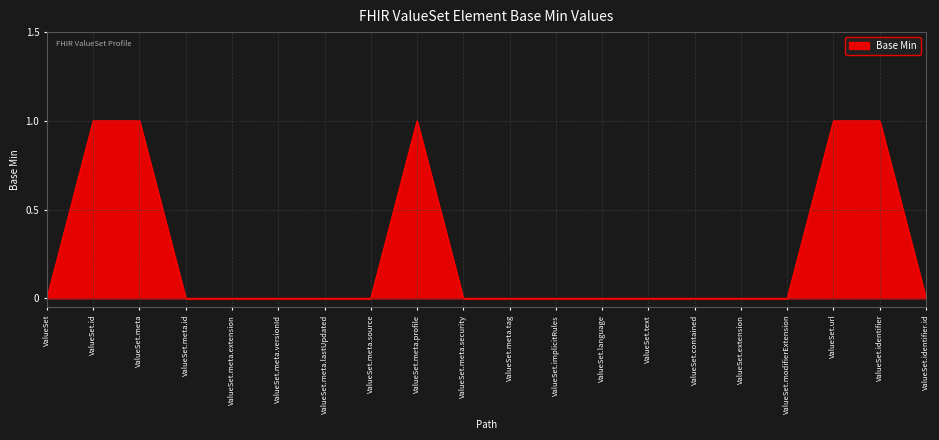

Which has a higher value, ValueSet.id or ValueSet?

ValueSet.id